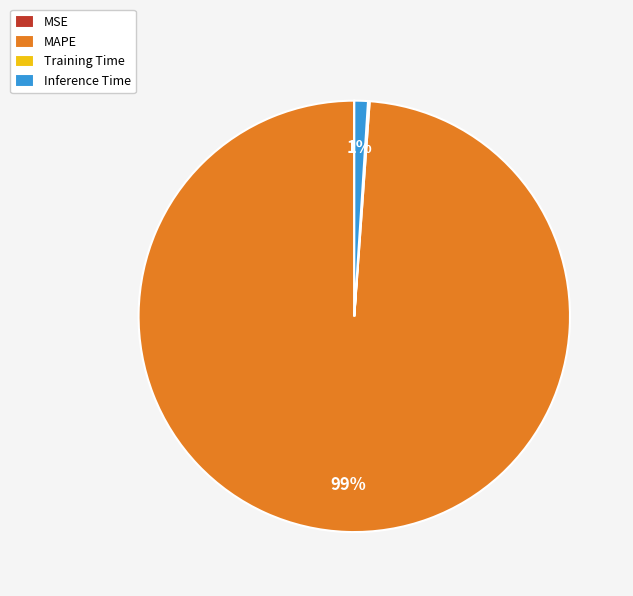

Which slice is the largest?

MAPE